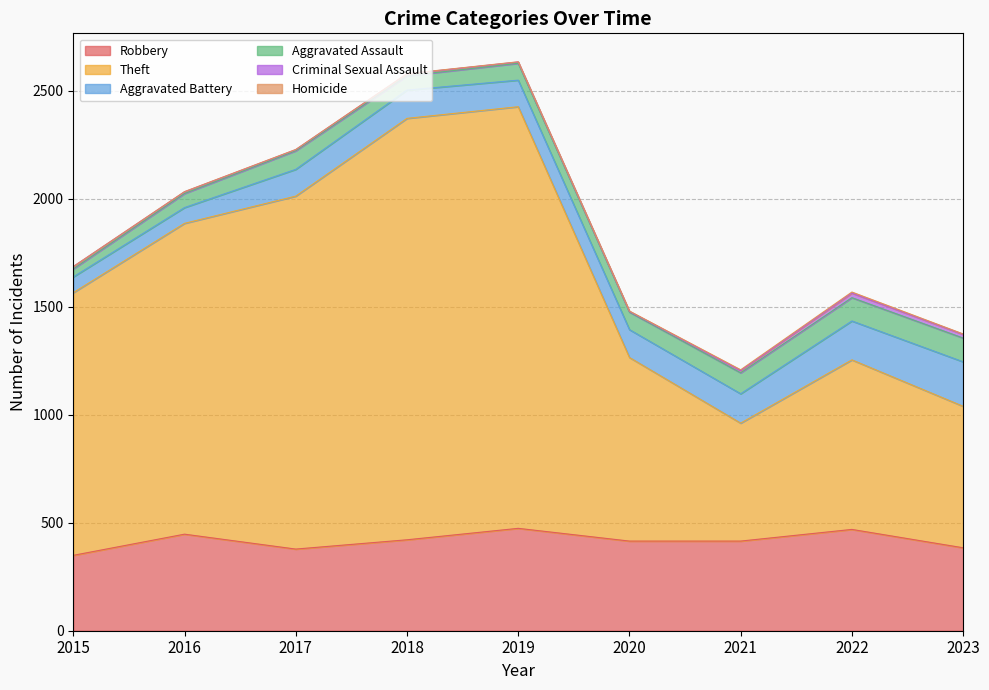

True or false: Aggravated Assault has more than 1 points higher than both neighbors.

False